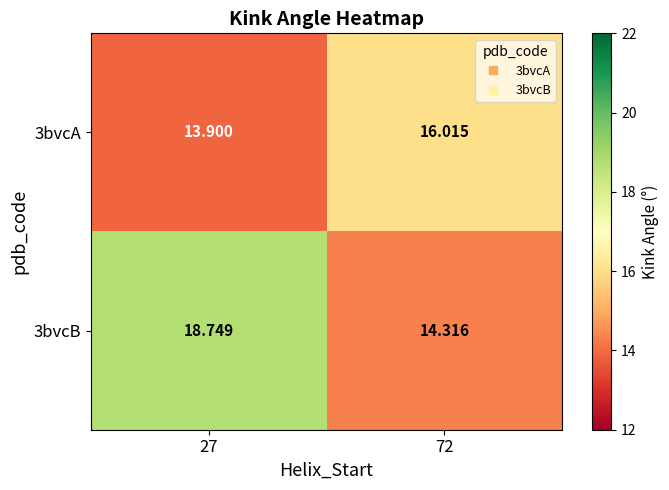

Is the value of 3bvcB at 72 greater than the value of 3bvcA at 72?

No